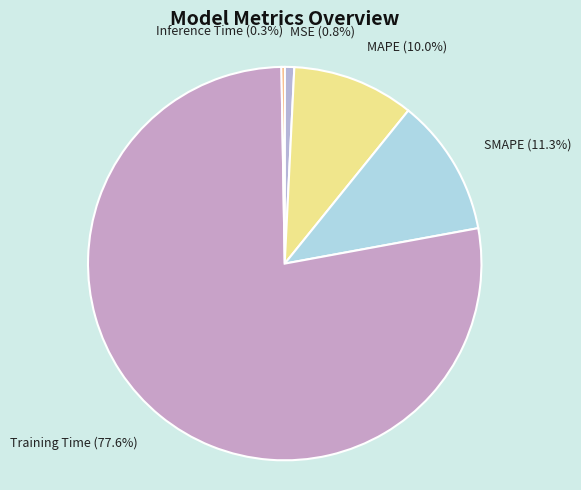

Between SMAPE and MAPE, which is larger?

SMAPE